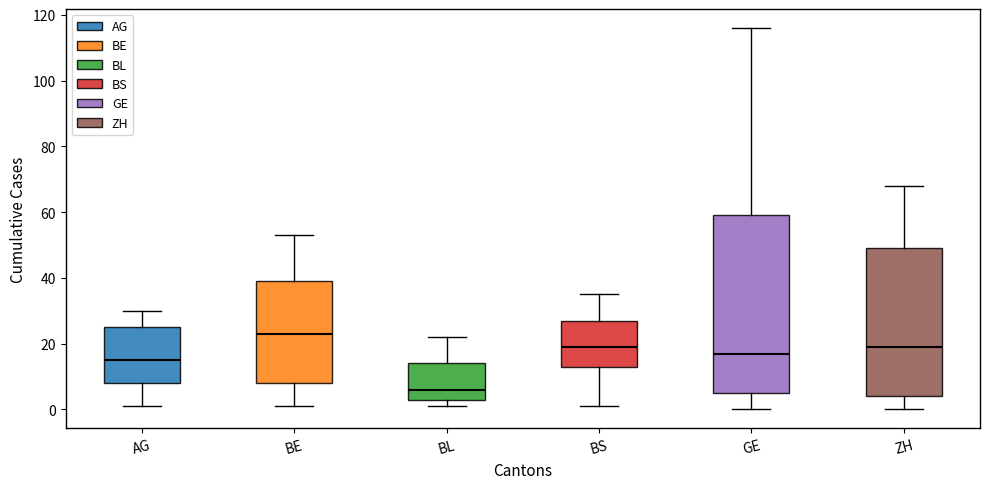

Reading left to right, transcribe this box plot: for each box, give where its median line is, the range the box spans, and where its two whiskers end, as read against the y-axis. The values are not printed on the chart, so give them approximately, as read against the axis.

AG: median 16, box 8 to 26, whiskers 2 to 30
BE: median 24, box 8 to 40, whiskers 2 to 54
BL: median 6, box 4 to 14, whiskers 2 to 22
BS: median 20, box 14 to 28, whiskers 2 to 36
GE: median 18, box 6 to 60, whiskers 0 to 116
ZH: median 20, box 4 to 50, whiskers 0 to 68